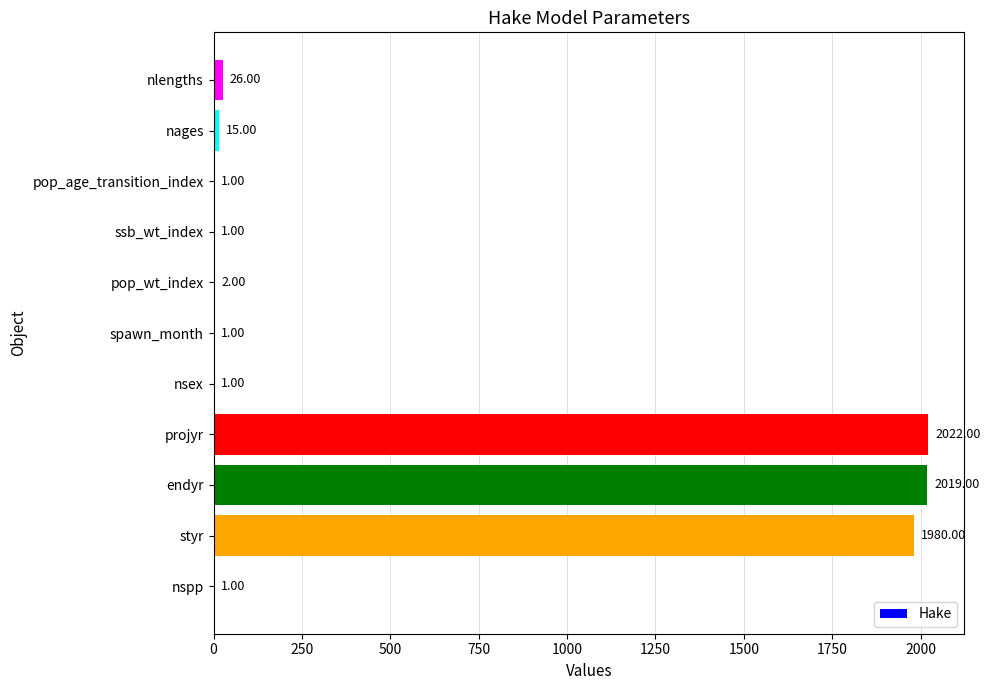

Which category has the highest value across all series?

projyr